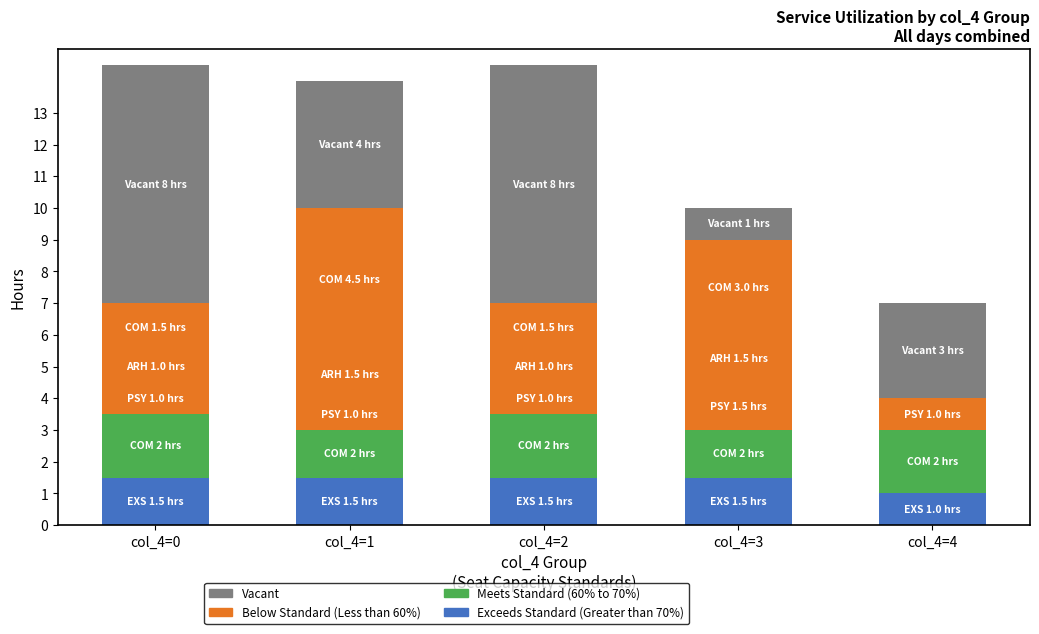

Count the Exceeds Standard (Greater than 70%) values in the range 1 to 2.

5